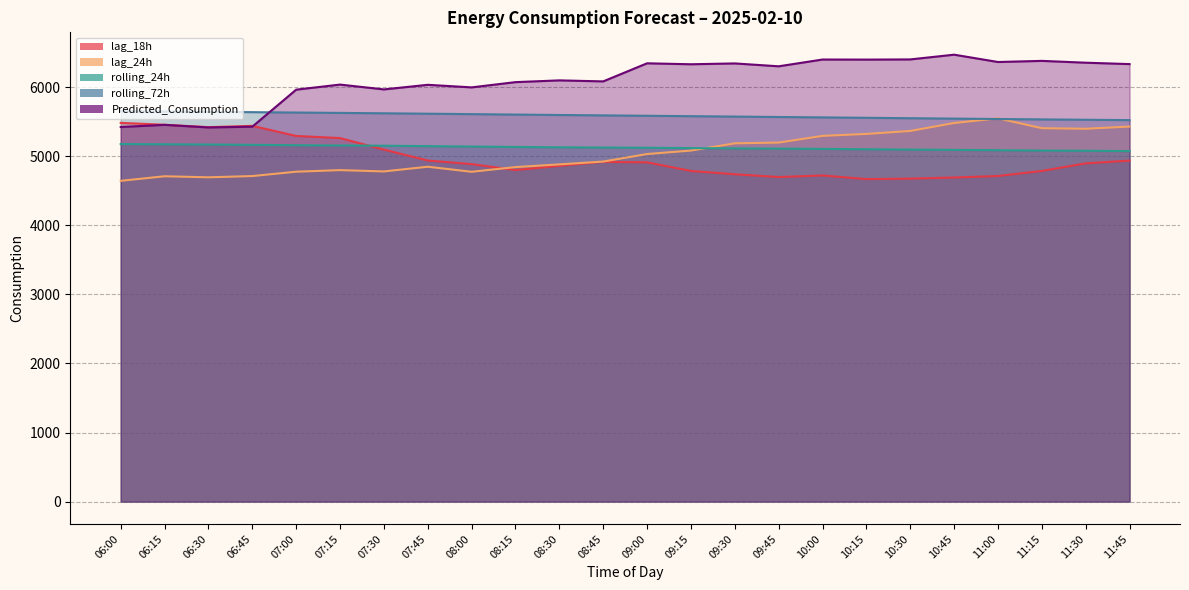

At which category is the sum across all series the highest?

11:45